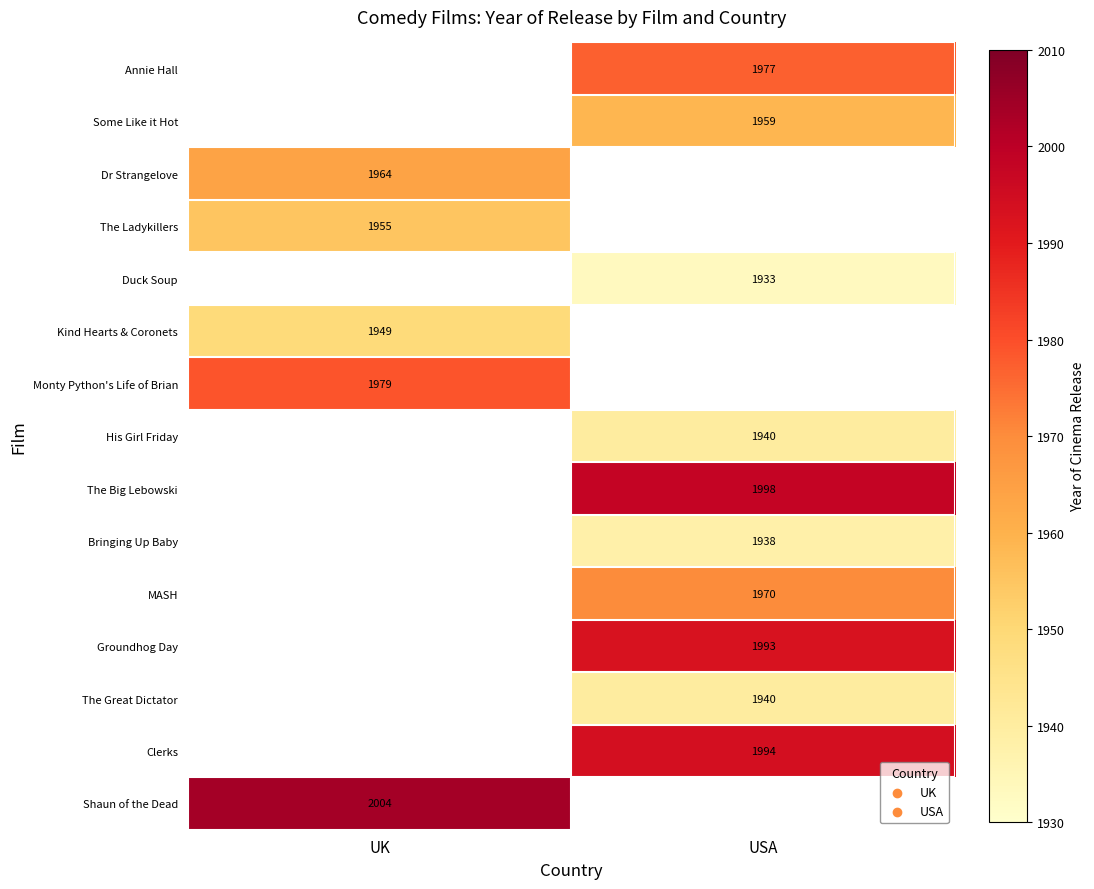

Which category has the lowest value across all series?

USA